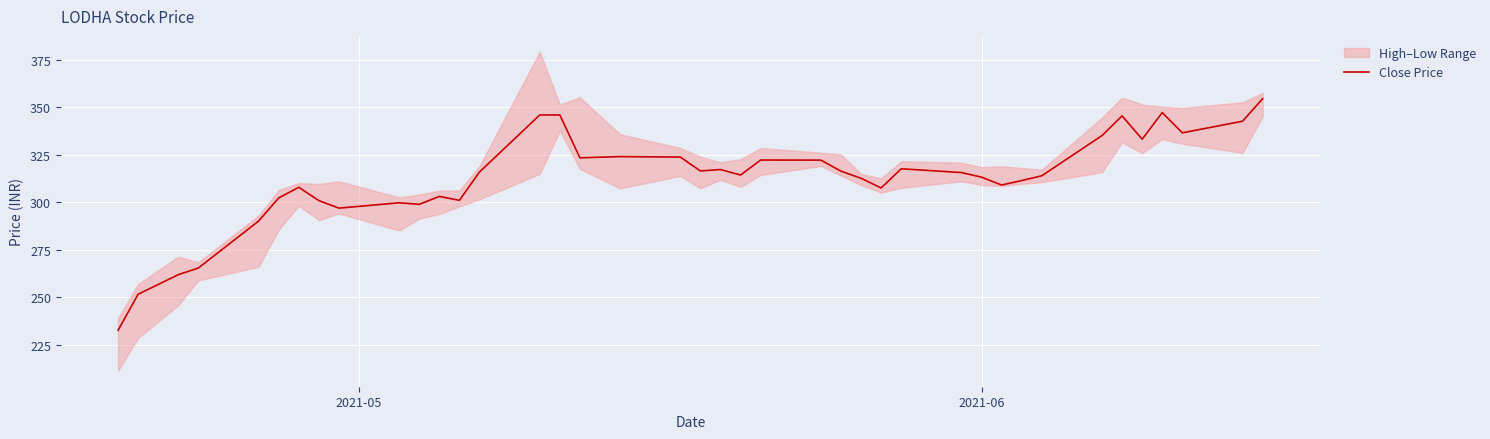

Reading right to left, what are all the values shown in this chart?

354.4	342.6	336.4	347.1	333.1	345.4	335.0	313.9	311.4	309.0	313.1	315.6	317.6	307.4	312.6	316.3	322.1	322.1	314.2	317.1	316.4	323.7	323.9	323.3	345.9	345.9	315.9	300.9	303.0	298.9	299.6	296.9	300.8	307.8	302.2	290.1	265.4	261.9	251.6	232.6